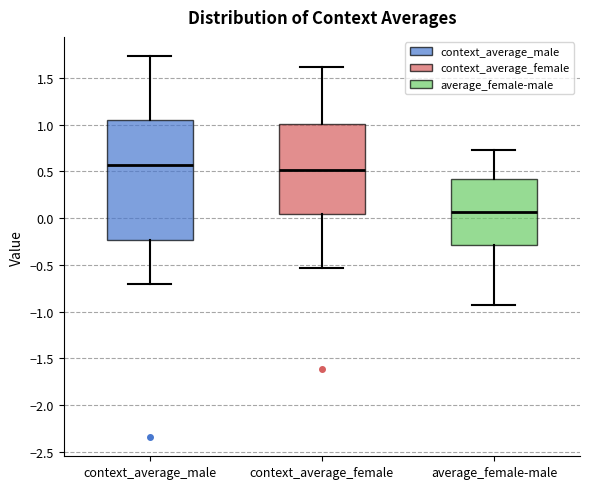

Reading left to right, read every box against the y-axis: the position of its median line, the range the box covers, and the ends of its whiskers. The values are not printed on the chart, so give them approximately, as read against the axis.

context_average_male: median 0.55, box -0.25 to 1.05, whiskers -0.70 to 1.75
context_average_female: median 0.50, box 0.05 to 1.00, whiskers -0.55 to 1.60
average_female-male: median 0.05, box -0.30 to 0.40, whiskers -0.95 to 0.75